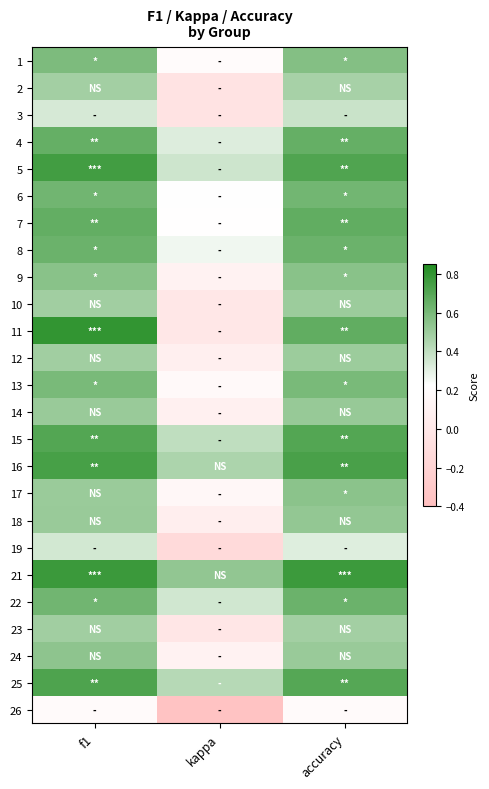

Between f1 and accuracy, which series saw the biggest shift?

11